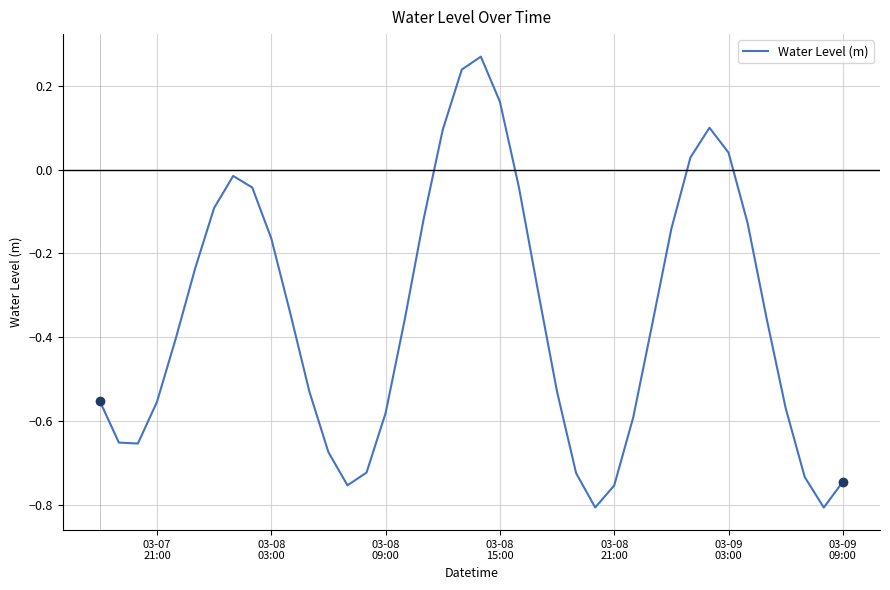

What is the difference between the maximum and minimum values?

1.1